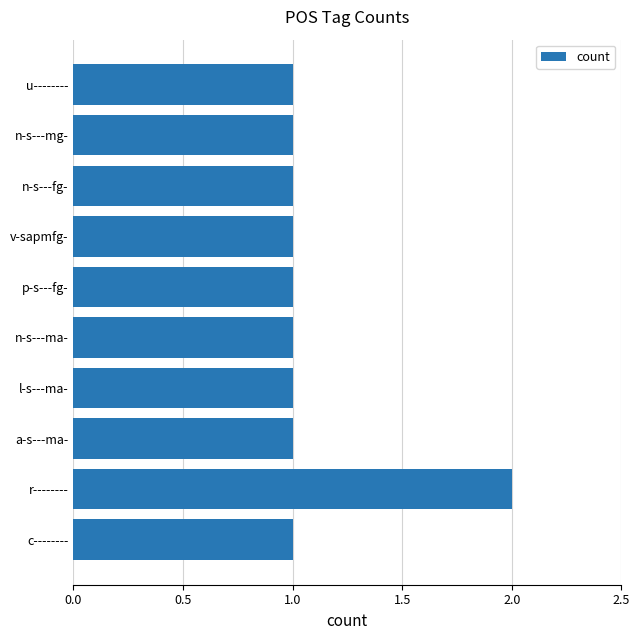

What is the minimum value shown in the chart?

1